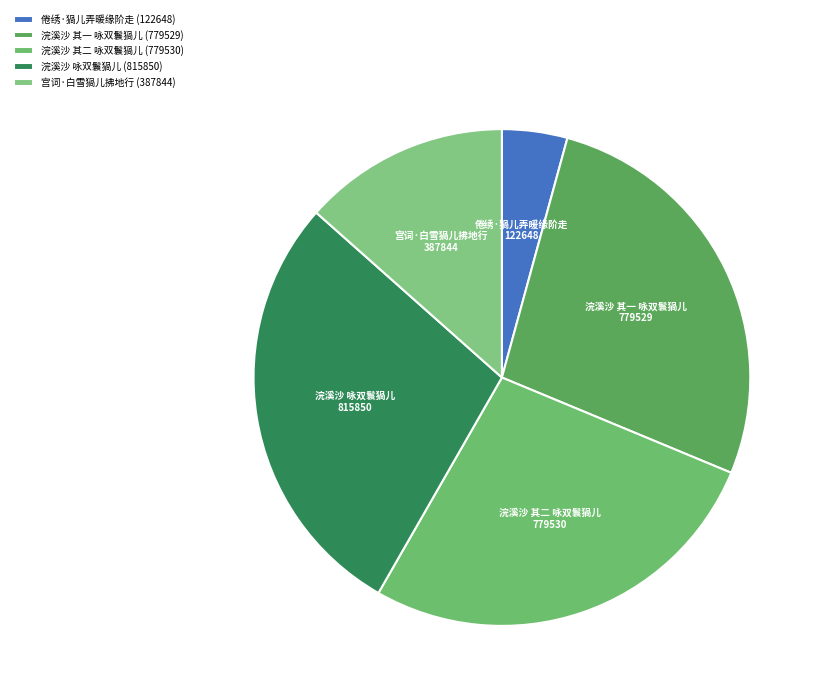

What is the ratio of the value at 宫词·白雪猧儿拂地行 to the value at 浣溪沙 其一 咏双鬟猧儿?

0.5